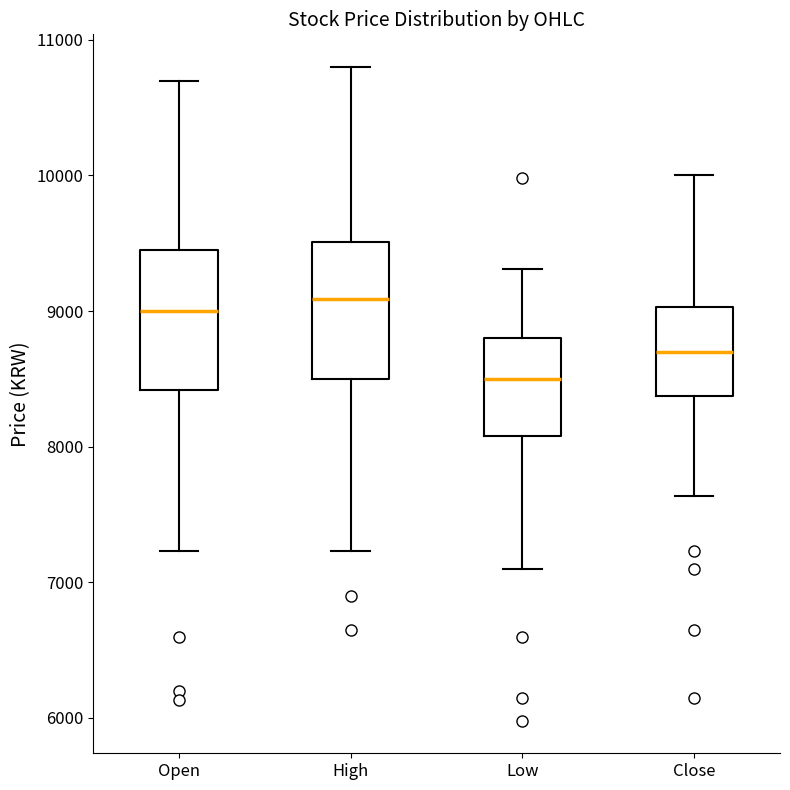

Where does the median line of the box for Open sit on the y-axis? The values are not printed on the chart, so give them approximately, as read against the axis.

9000